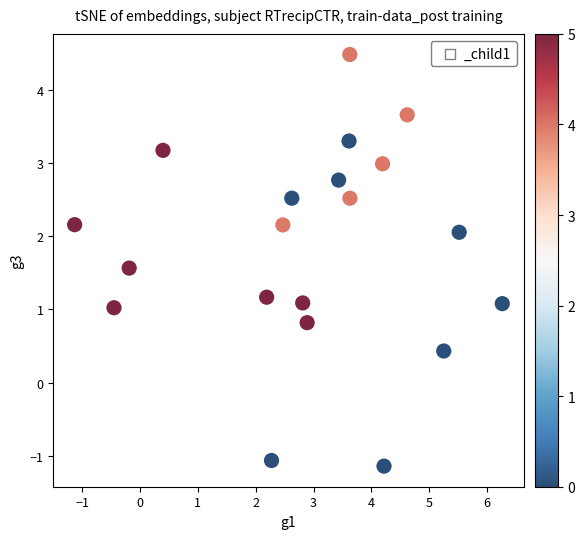

What is the range of X values (max minus min)?

7.4